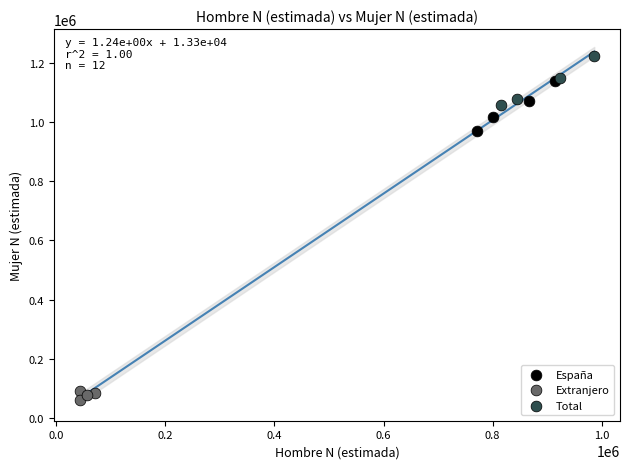

Which series reaches the minimum Y coordinate?

Extranjero